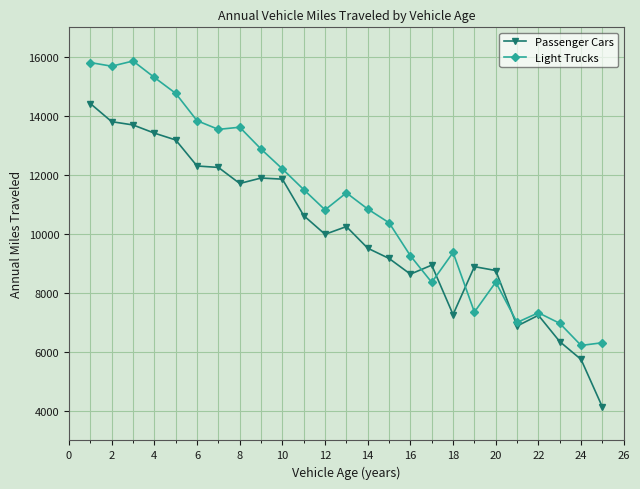

Does the chart have visible grid lines?

Yes